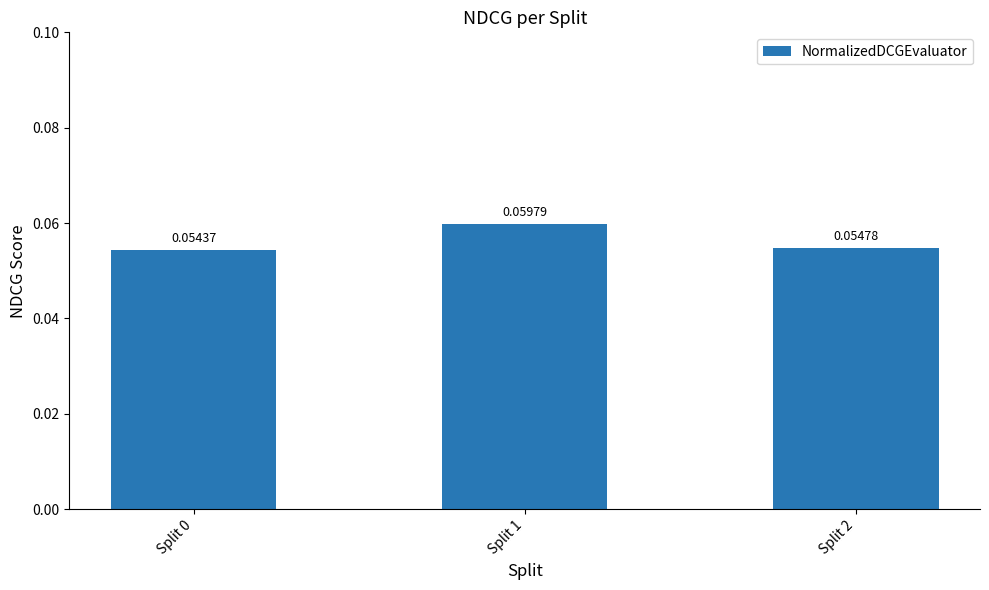

Between Split 2 and Split 1, which is larger?

Split 1